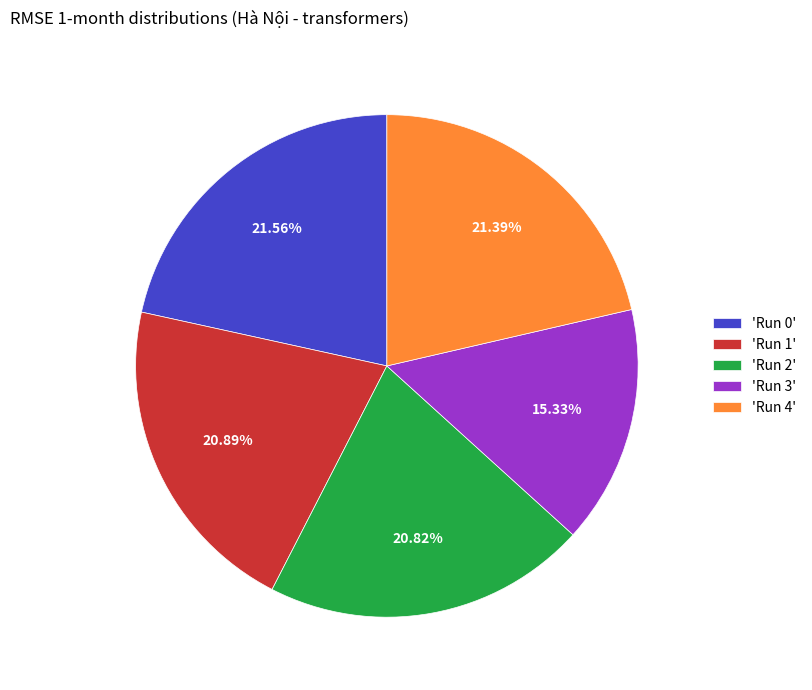

Is the sum of 'Run 0' and 'Run 1' greater than half?

No